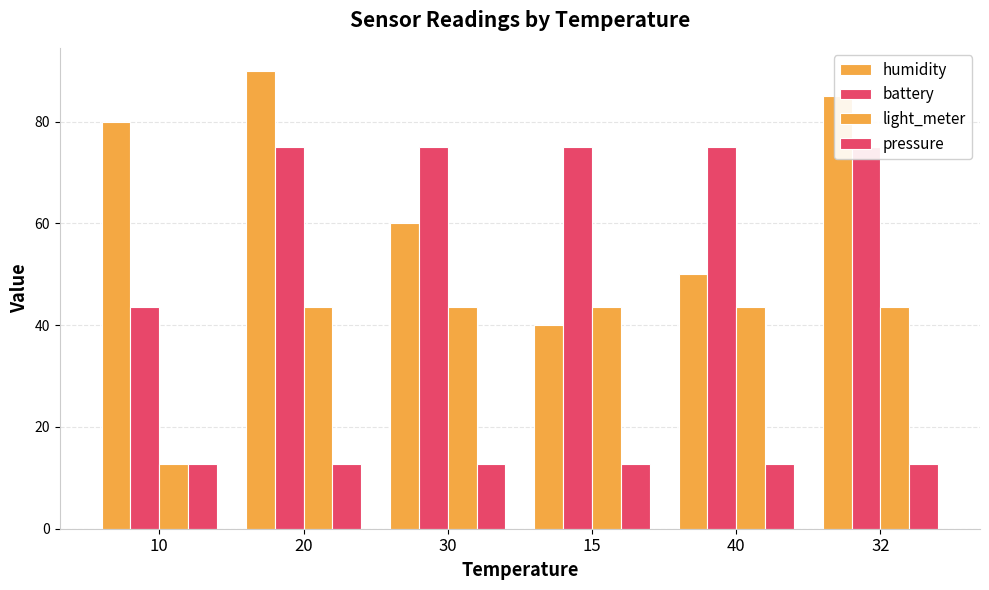

What is the difference between the second highest and minimum values in the battery series?

31.5